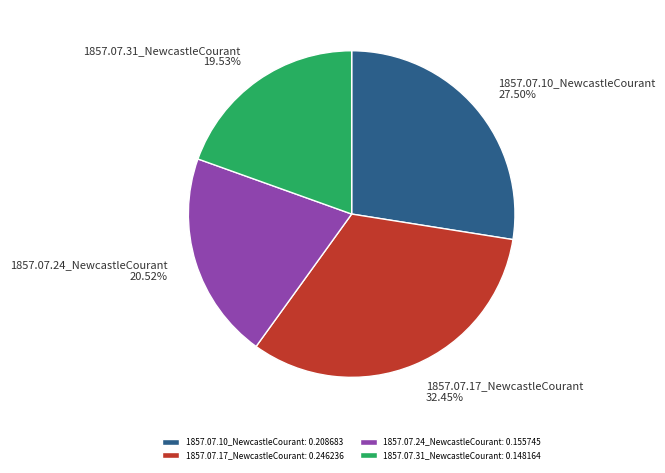

Rank the categories by value from highest to lowest.

1857.07.17_NewcastleCourant, 1857.07.10_NewcastleCourant, 1857.07.24_NewcastleCourant, 1857.07.31_NewcastleCourant